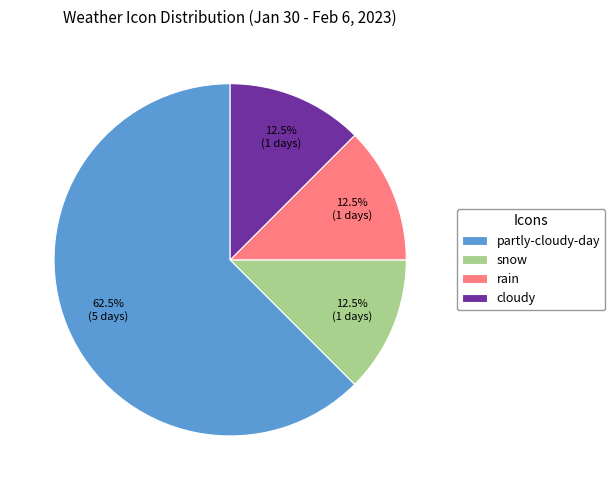

True or false: snow accounts for 7% of the total.

False